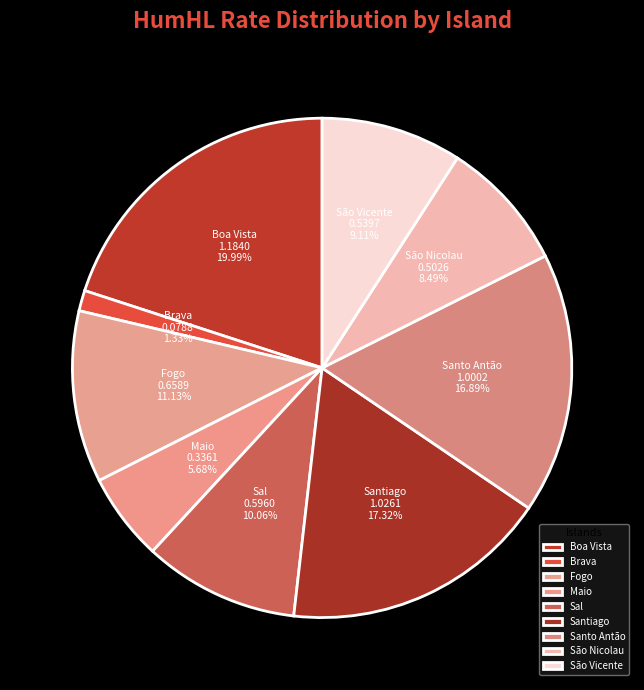

How many slices are in this pie chart?

9